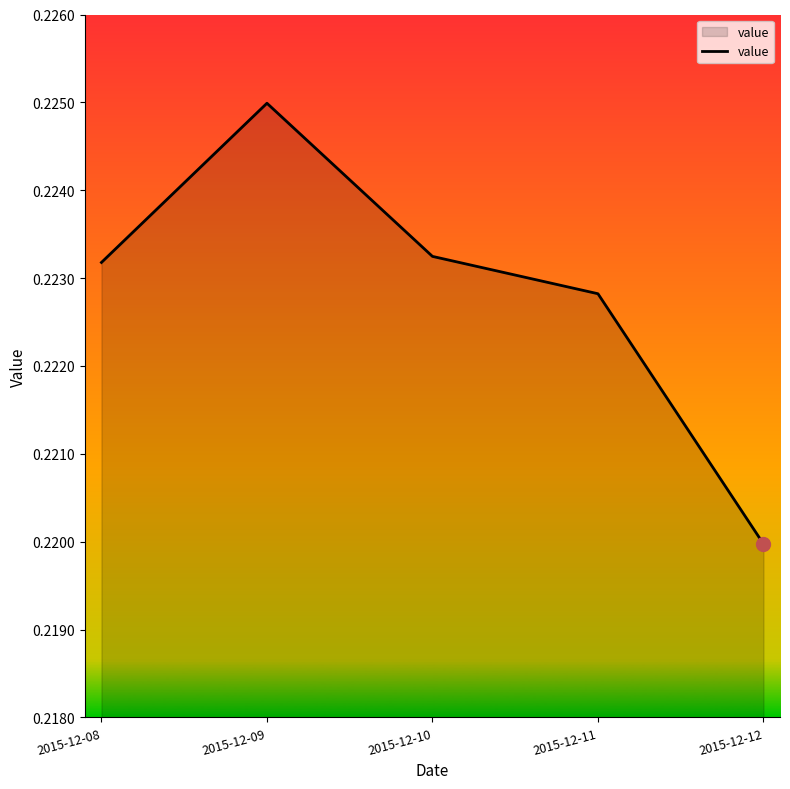

True or false: the data shows 0.3 at 2015-12-11.

False